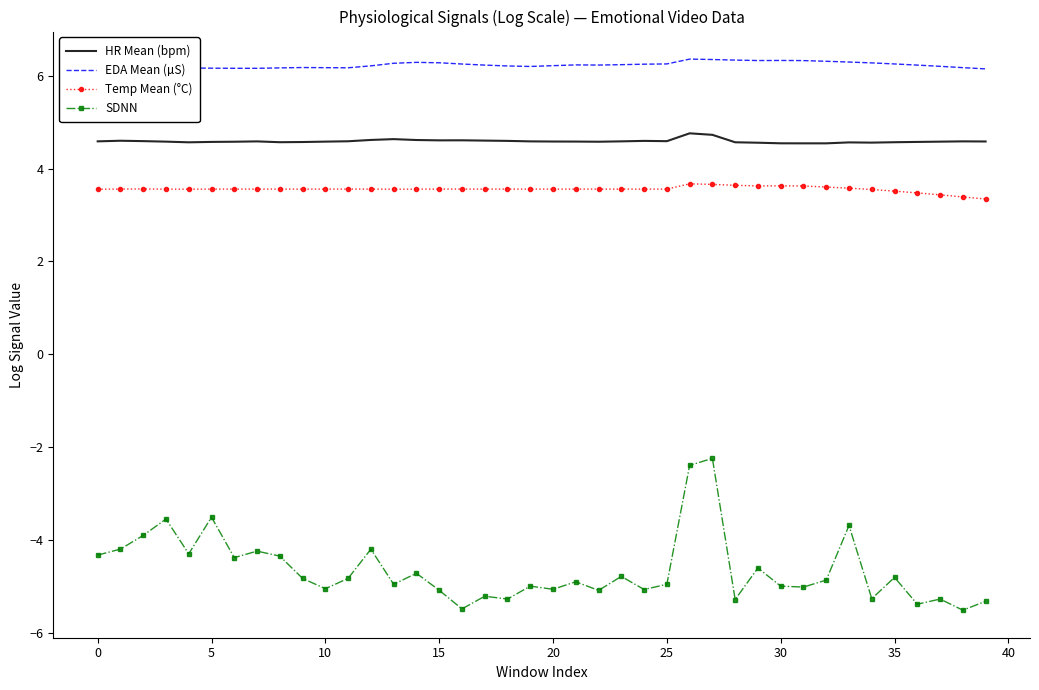

True or false: SDNN and EDA Mean (µS) intersect in this chart.

False